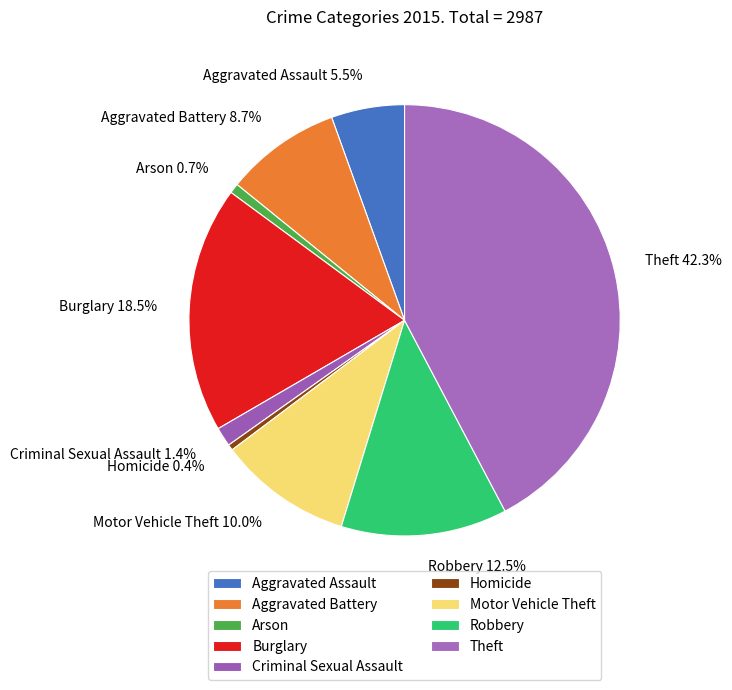

Which category has the smallest portion of the pie?

Homicide